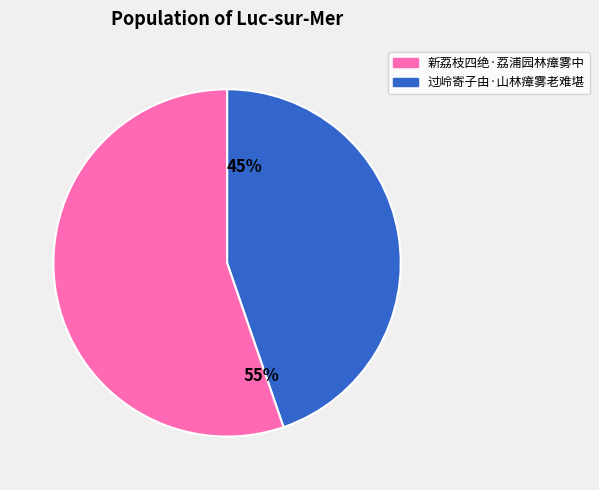

Do 过岭寄子由·山林瘴雾老难堪 and 新荔枝四绝·荔浦园林瘴雾中 together represent more than half of the pie?

Yes